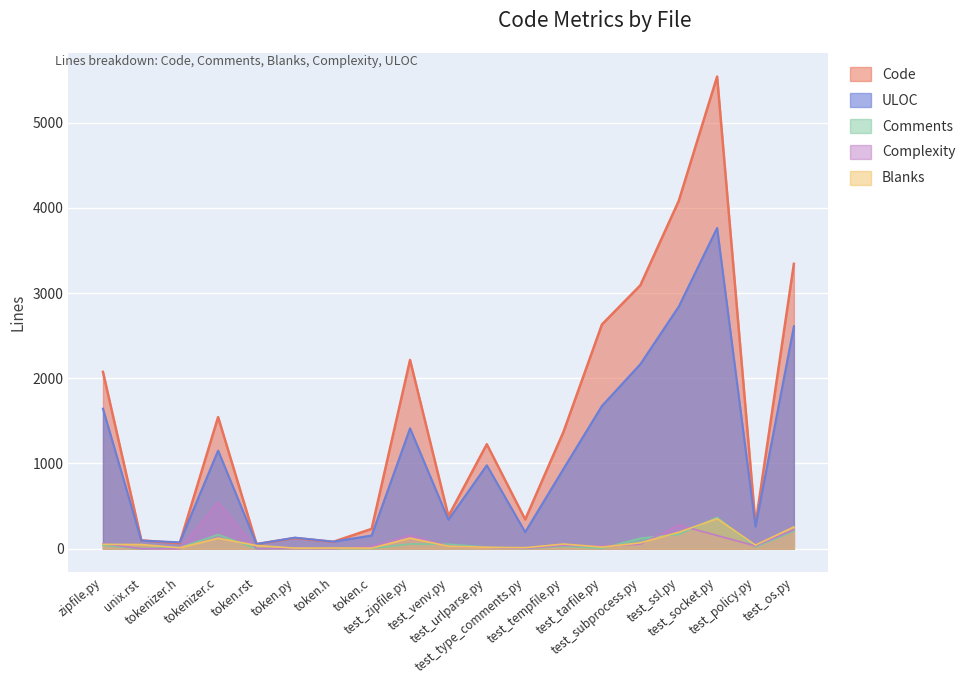

What are all the series names shown in the legend?

Code, ULOC, Comments, Complexity, Blanks